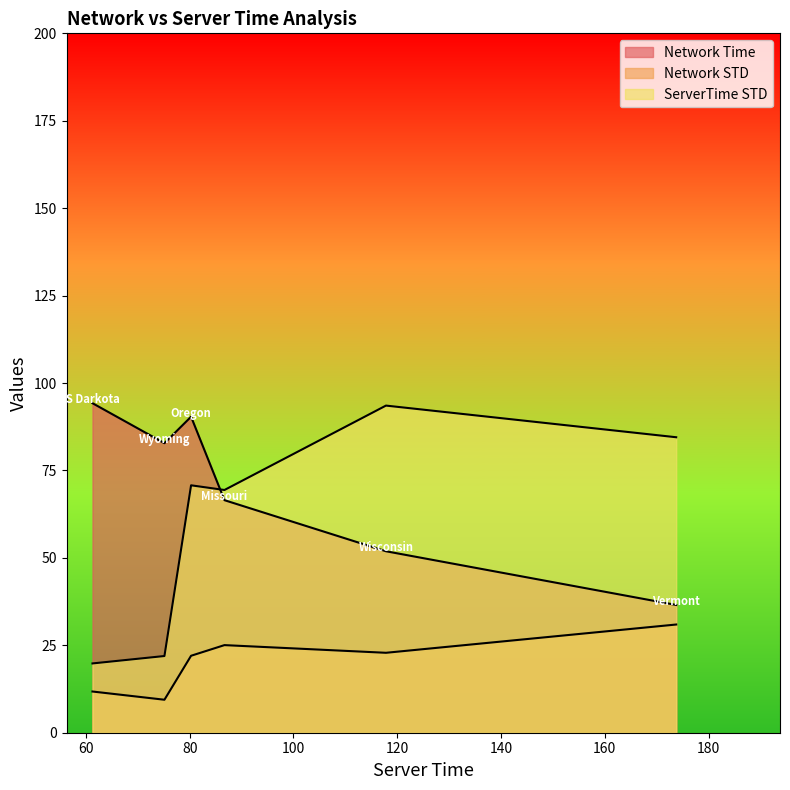

What is the label of the 2nd point from the left?

Wyoming